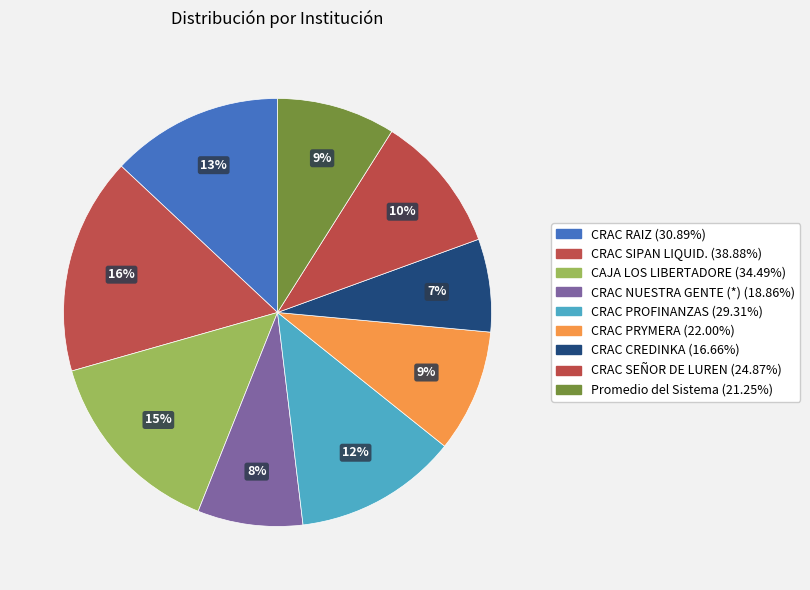

Count the number of slices in the pie.

9